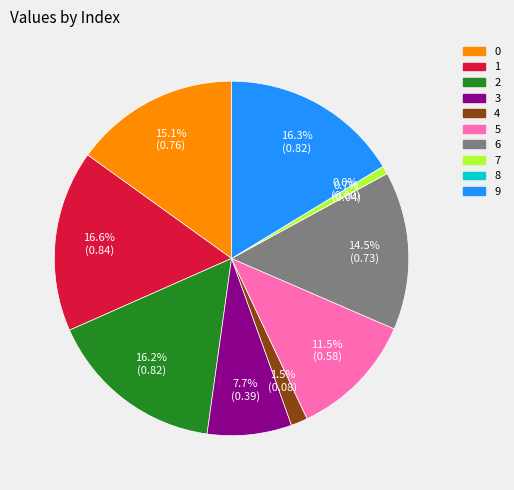

Is the sum of 5 and 7 greater than half?

No